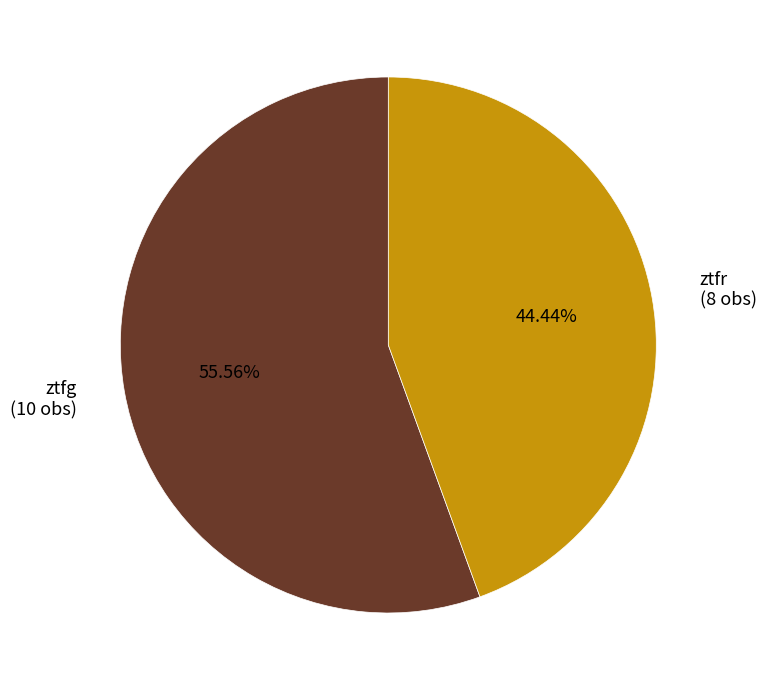

How many segments does this pie chart have?

2